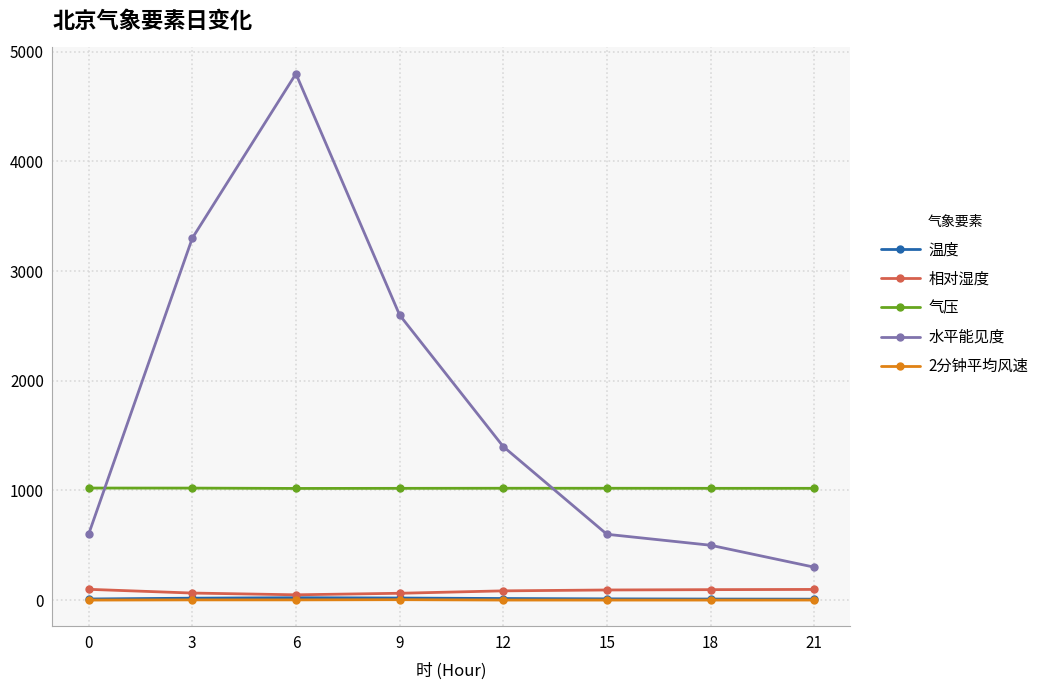

What is the value of the 气压 point at the 8th from the left?

1019.1